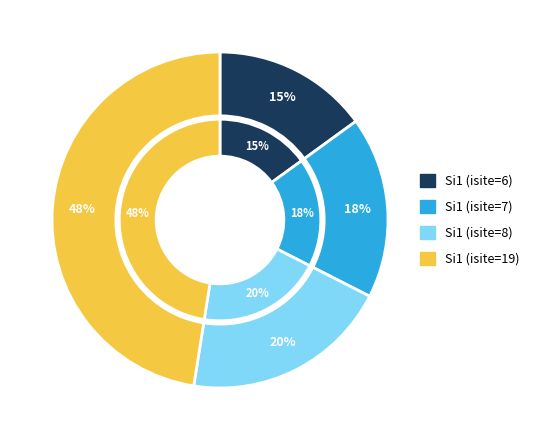

What is the ratio of the value at Si1 (isite=7) to the value at Si1 (isite=19)?

0.4